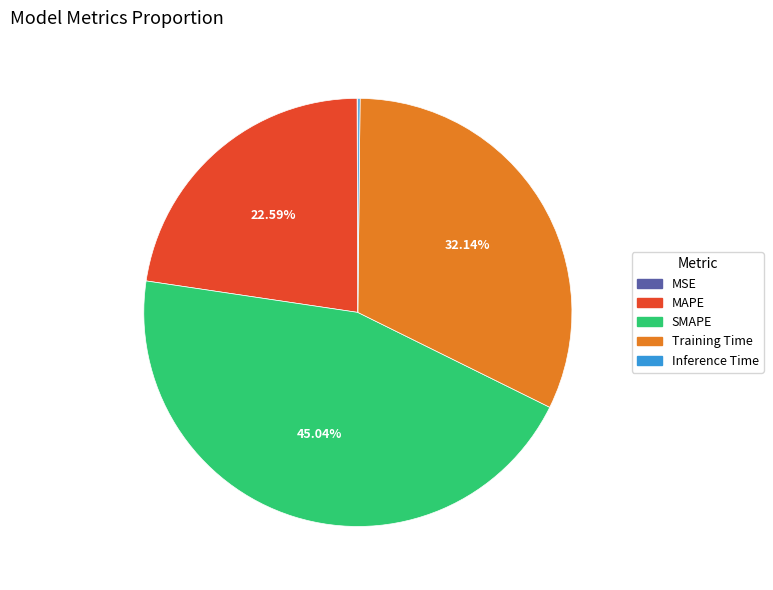

Does any single category account for the majority?

No